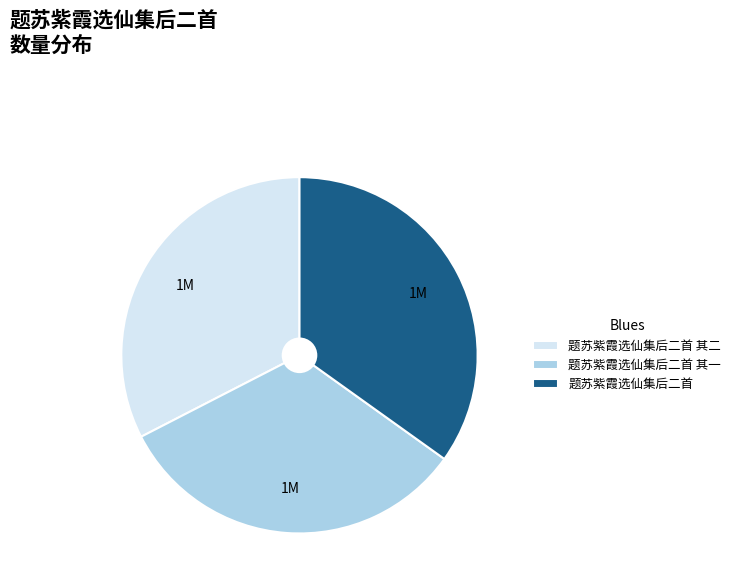

Does 题苏紫霞选仙集后二首 其二 account for over 50% of the chart?

No